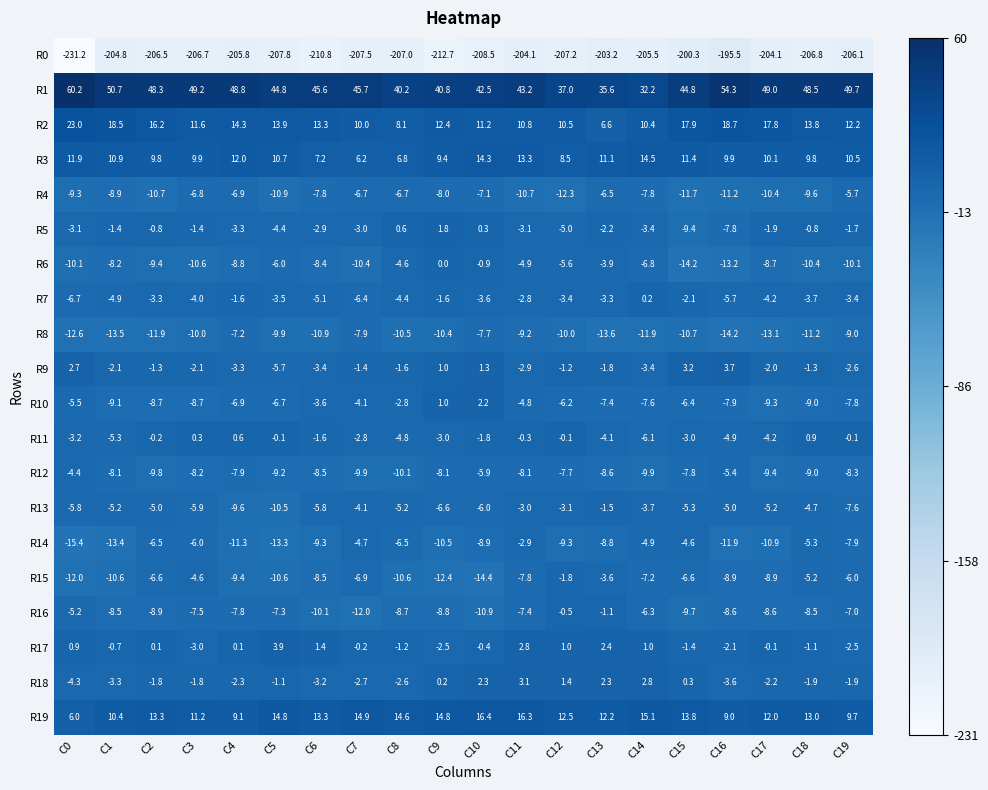

Which series changed the most between C8 and C19?

R1